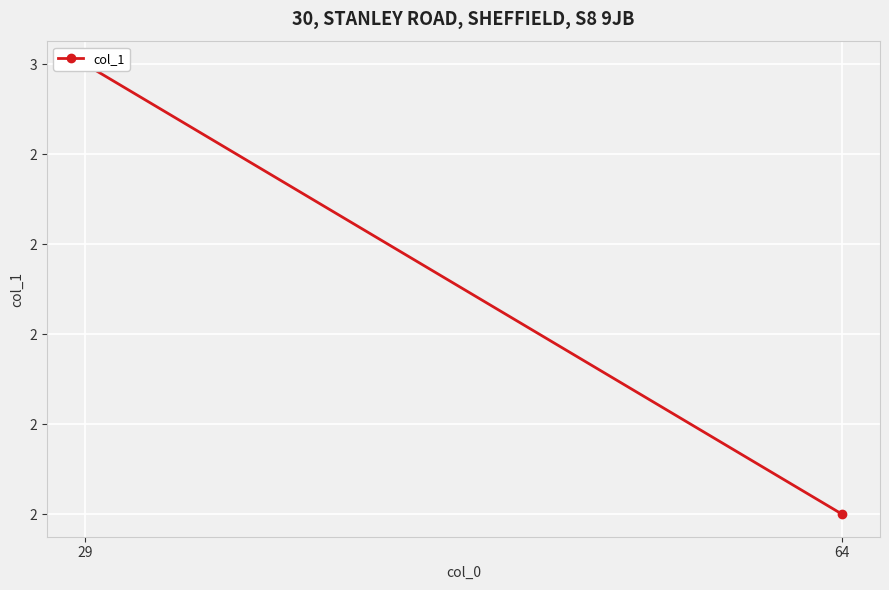

What is the smallest value displayed?

2